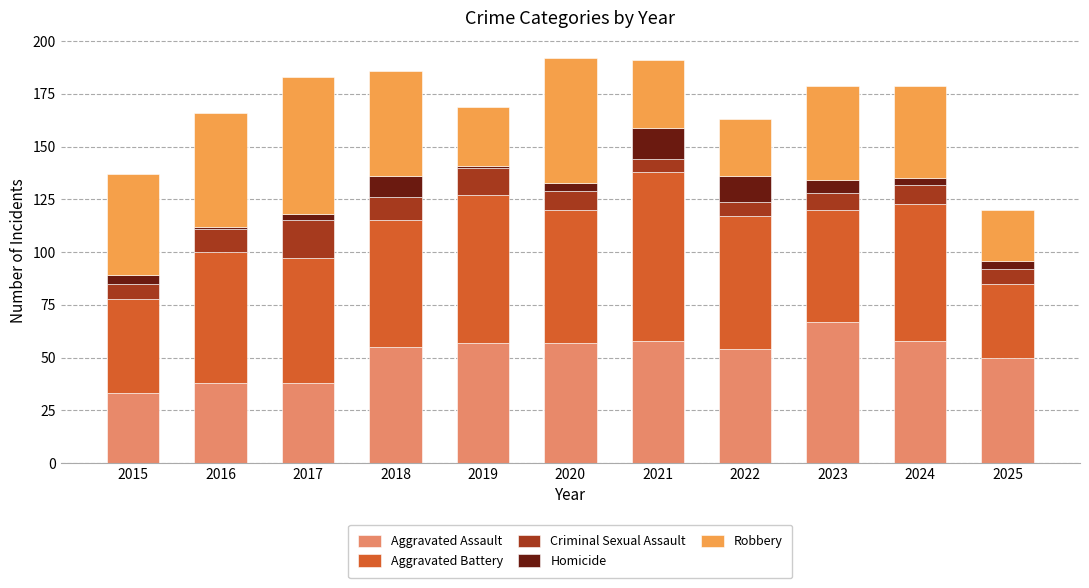

Is it true that Aggravated Assault equals 57 at 2019?

True